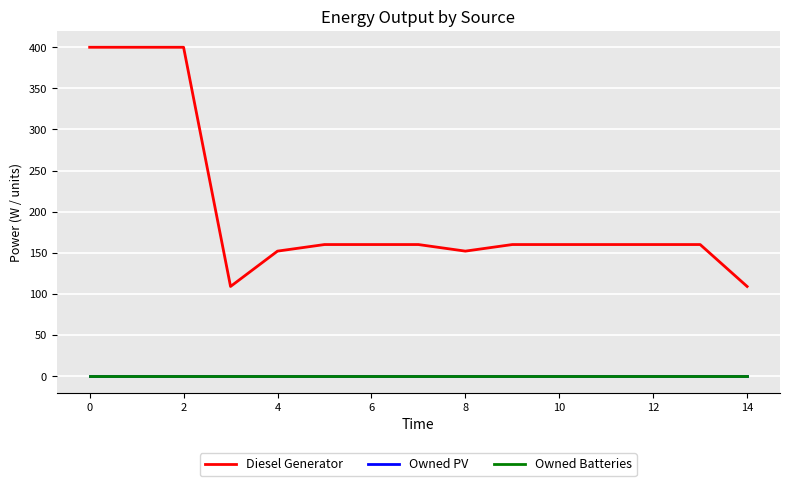

List the series in order of their peak value, highest first.

Diesel Generator, Owned PV, Owned Batteries